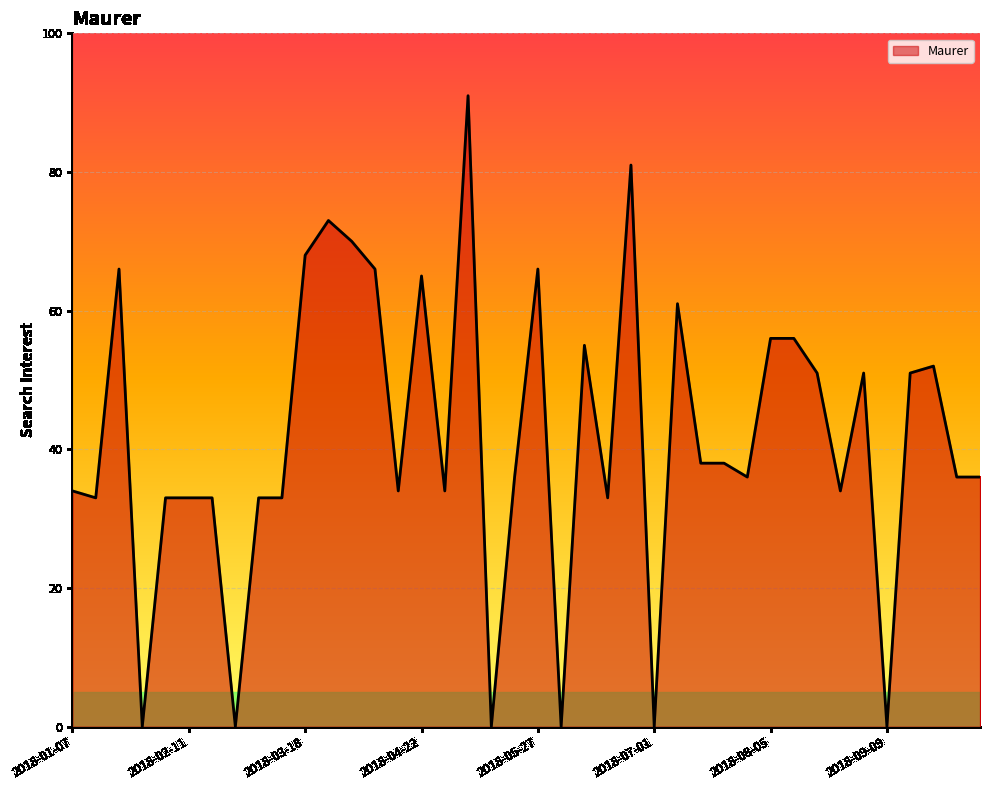

What is the greatest value displayed?

91